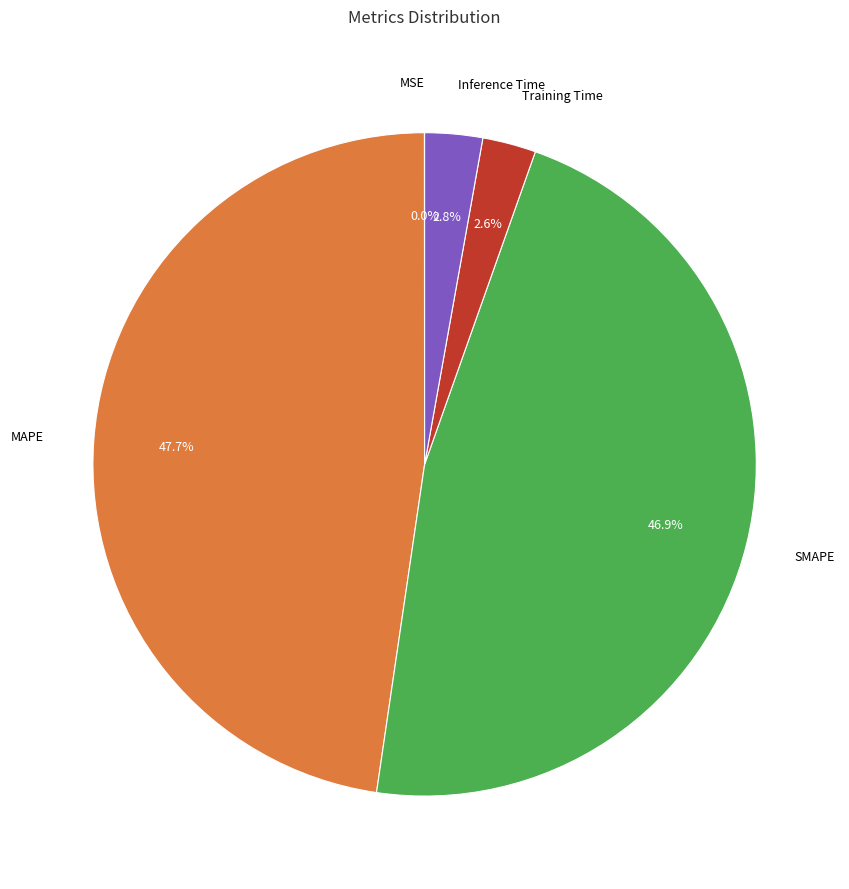

Does any single category account for the majority?

No